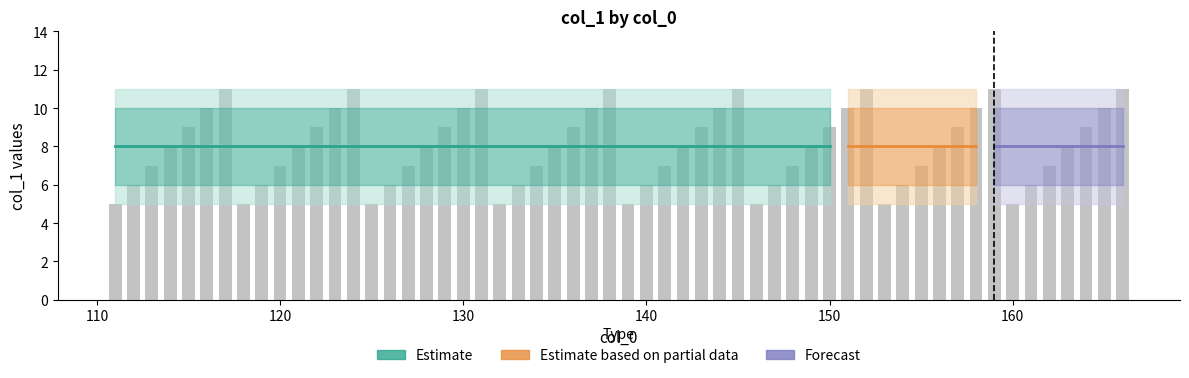

What is the total value across all series at 127?

40